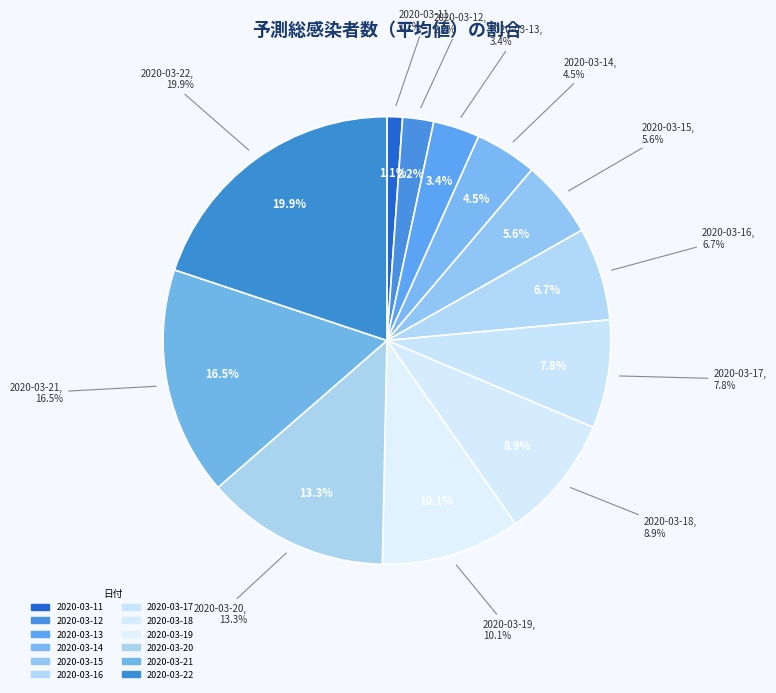

To the nearest percent, what percentage of the pie is 2020-03-22?

20%